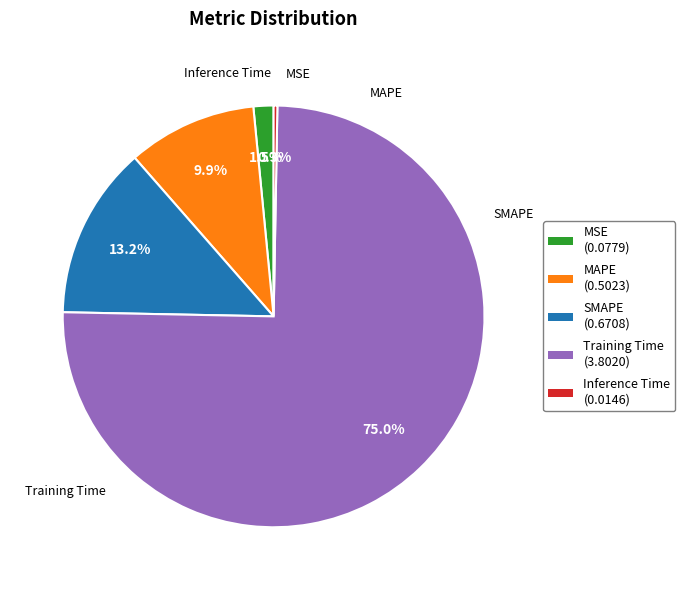

How many slices are in this pie chart?

5